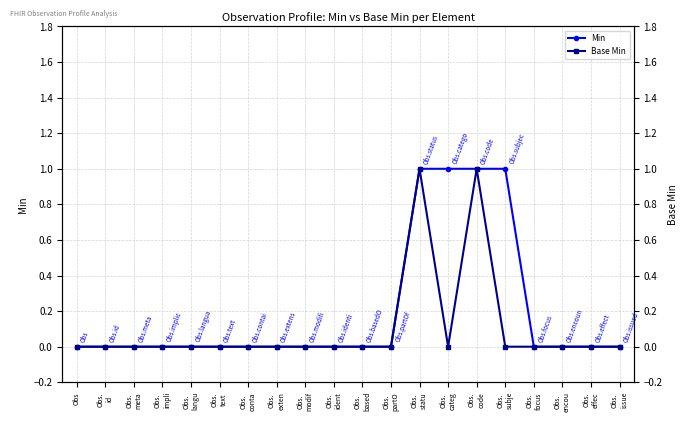

True or false: Base Min has a value of -1 at Obs.
meta.

False